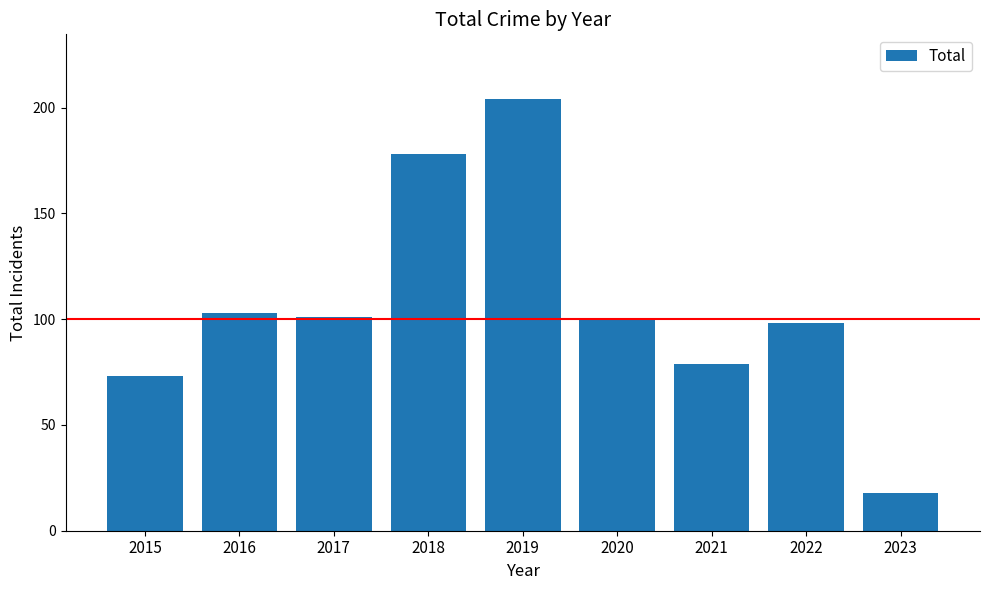

Read the value at 2019, to the nearest 5.

205